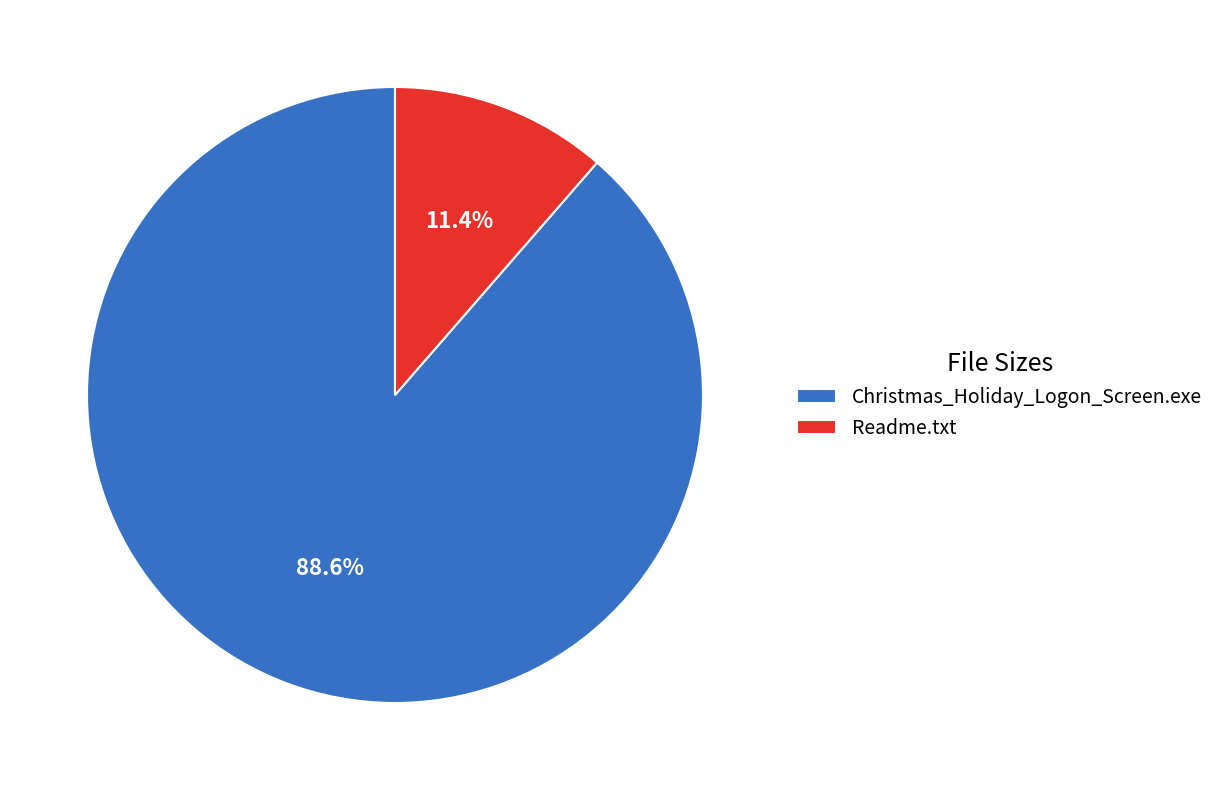

To the nearest percent, what is the difference between the largest and smallest slice percentages?

77%